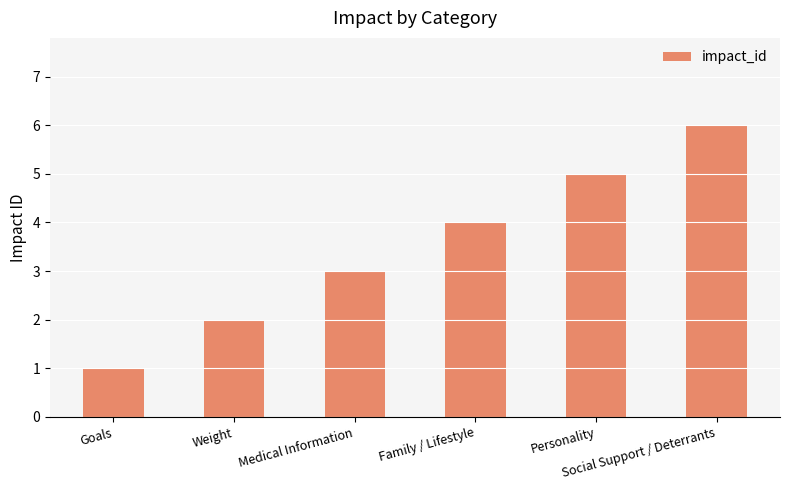

Are the bars horizontal?

No